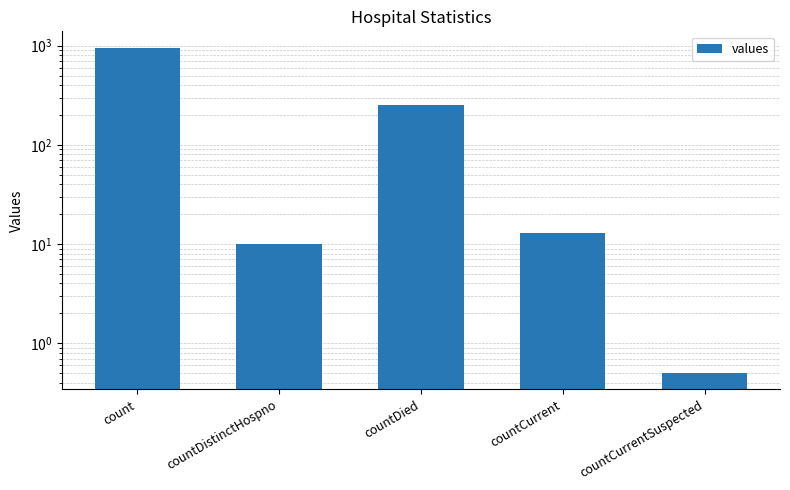

What is the label of the 3rd bar from the right?

countDied